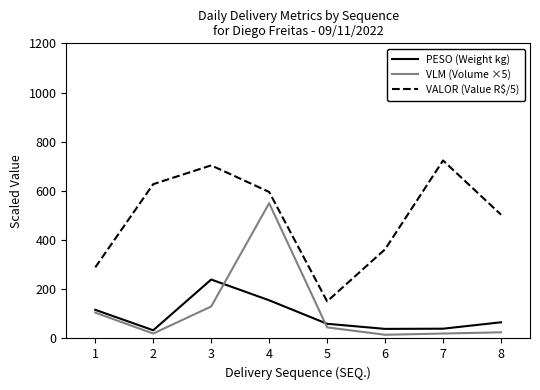

Which series has the largest total across all categories?

VALOR (Value R$/5)